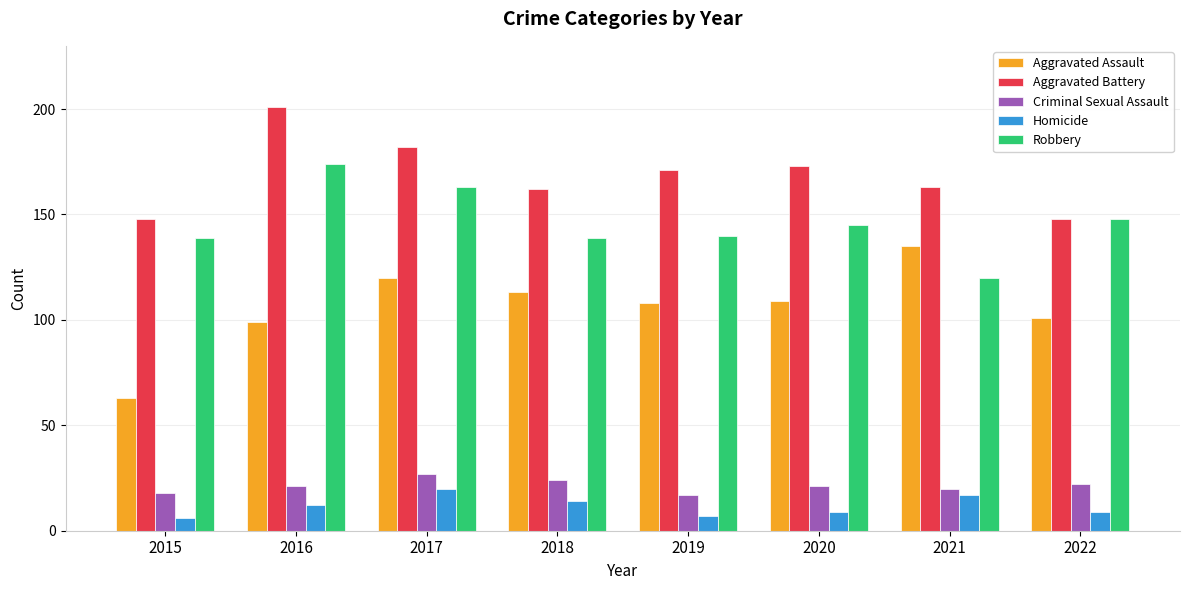

Reading right to left, what are all the values shown in this chart?

Aggravated Assault: 2022=101	2021=135	2020=109	2019=108	2018=113	2017=120	2016=99	2015=63
Aggravated Battery: 2022=148	2021=163	2020=173	2019=171	2018=162	2017=182	2016=201	2015=148
Criminal Sexual Assault: 2022=22	2021=20	2020=21	2019=17	2018=24	2017=27	2016=21	2015=18
Homicide: 2022=9	2021=17	2020=9	2019=7	2018=14	2017=20	2016=12	2015=6
Robbery: 2022=148	2021=120	2020=145	2019=140	2018=139	2017=163	2016=174	2015=139